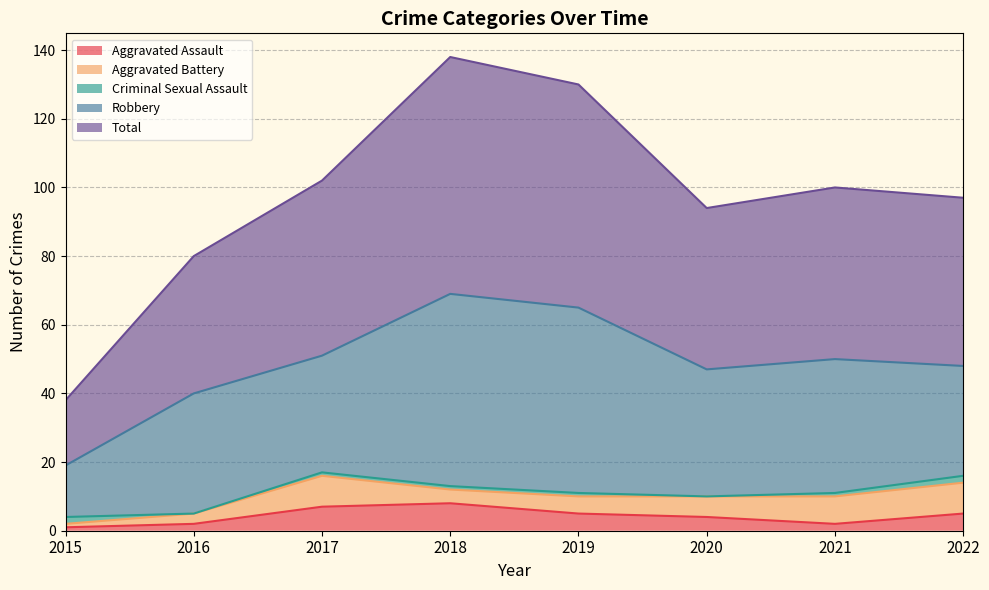

What is the sum of the Criminal Sexual Assault values at 2020 and 2021?

1